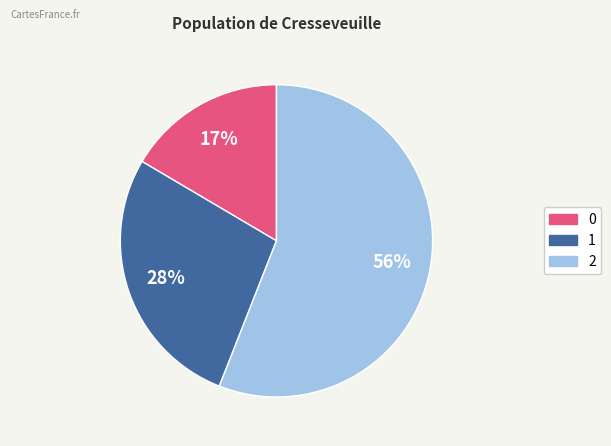

What percentage is the 0 slice, to the nearest percent?

17%